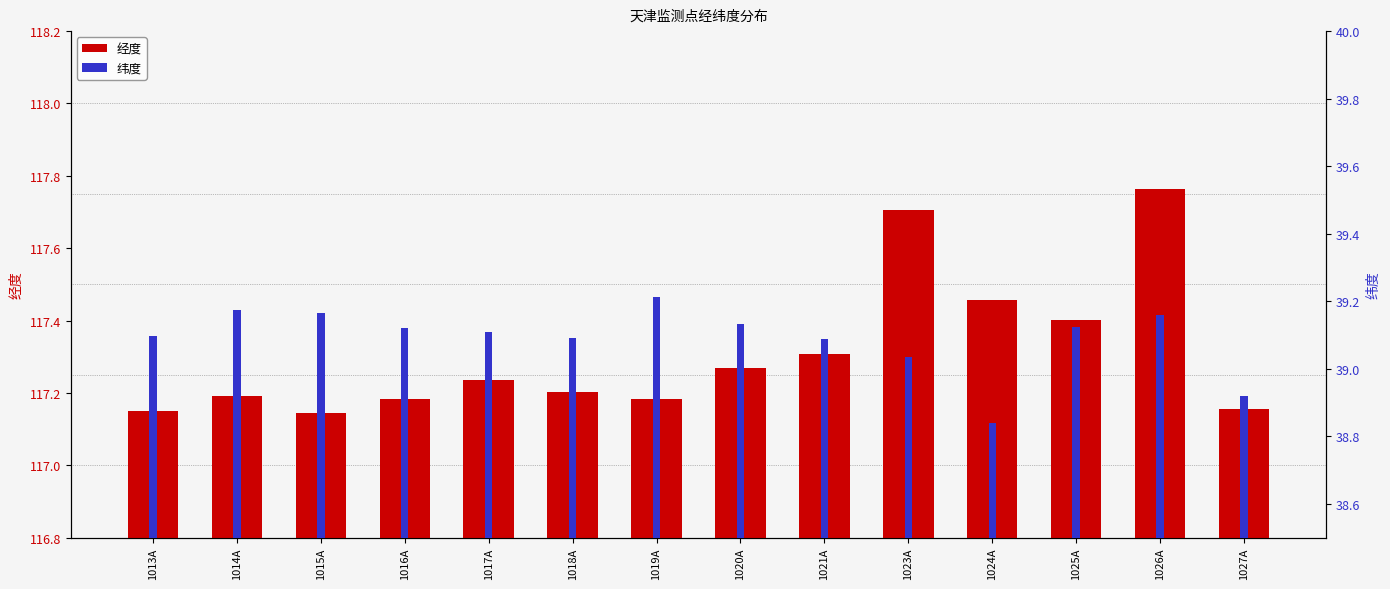

Which has a higher value, 1027A or 1024A?

1024A